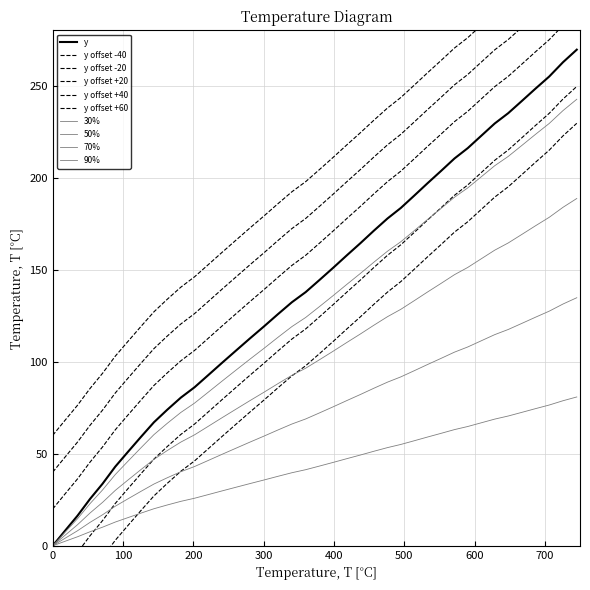

What is the change in value from 379.5 to 476.2?

+33.4